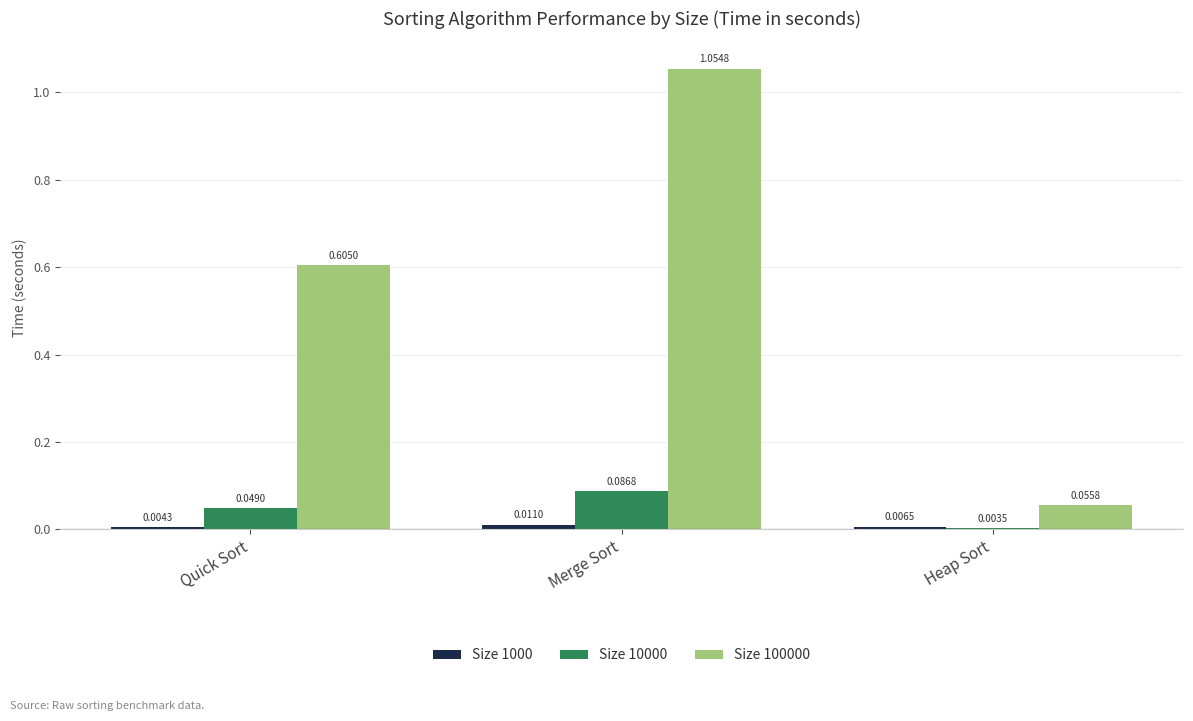

What is the total value across all series at Merge Sort?

1.2